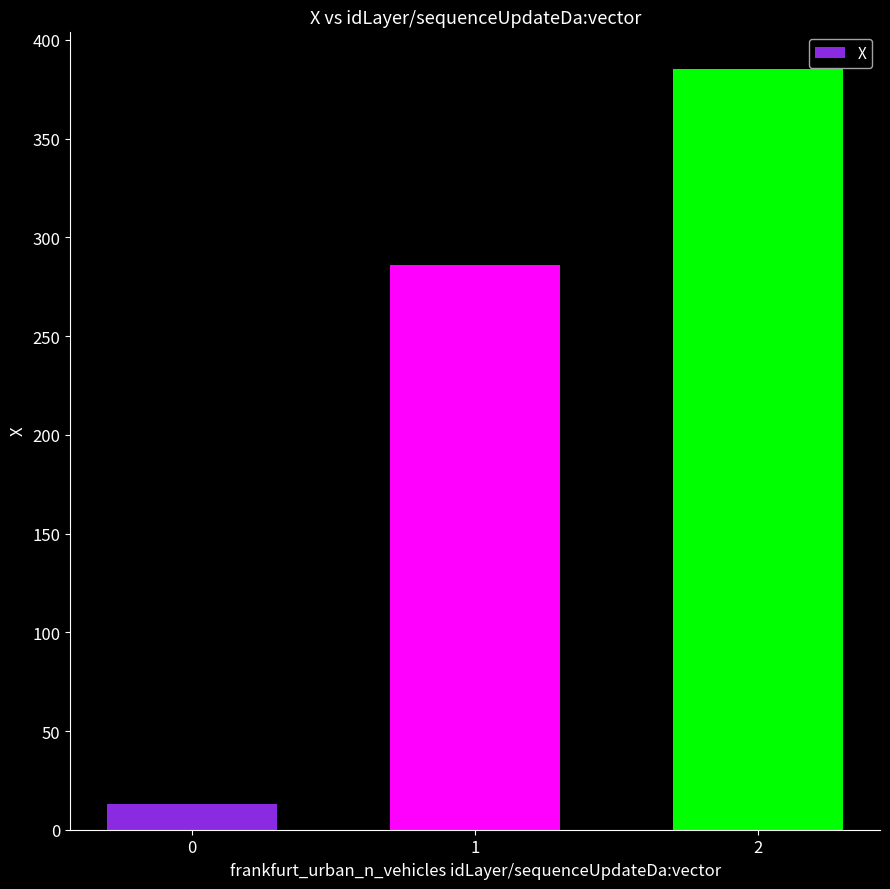

What is the value of the 3rd bar from the left?

385.1